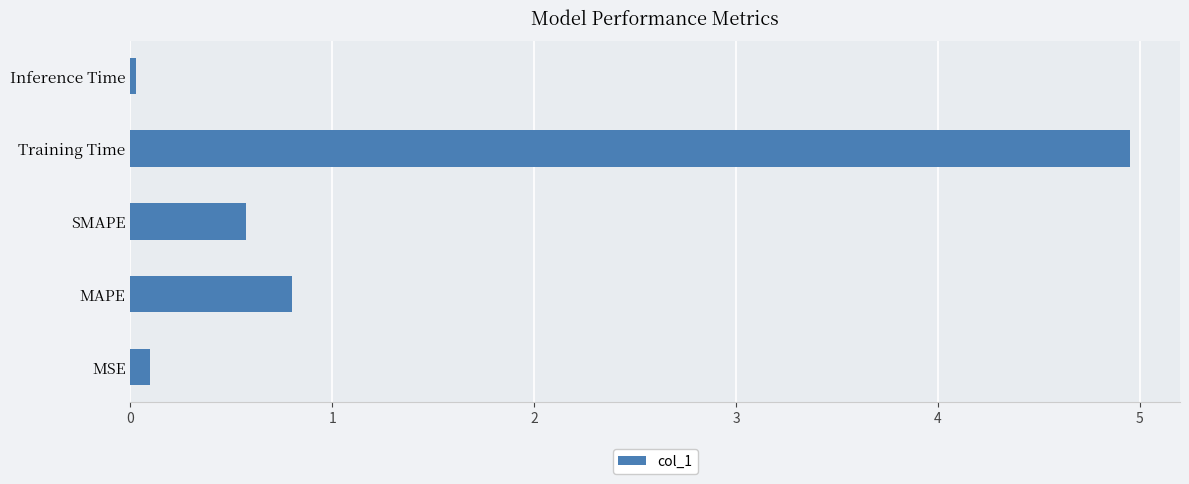

At which label is the value closest to 2?

MAPE